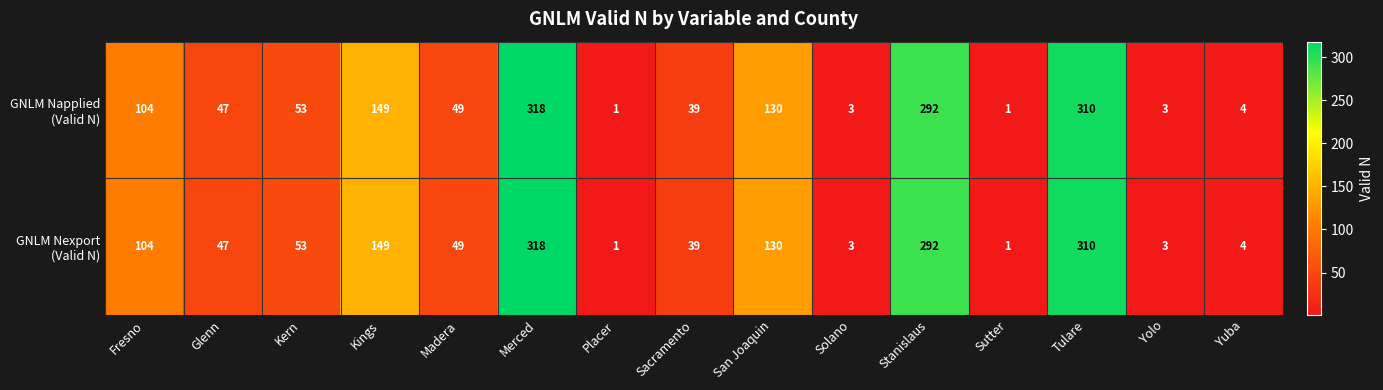

What is the total value across all series at Stanislaus?

584